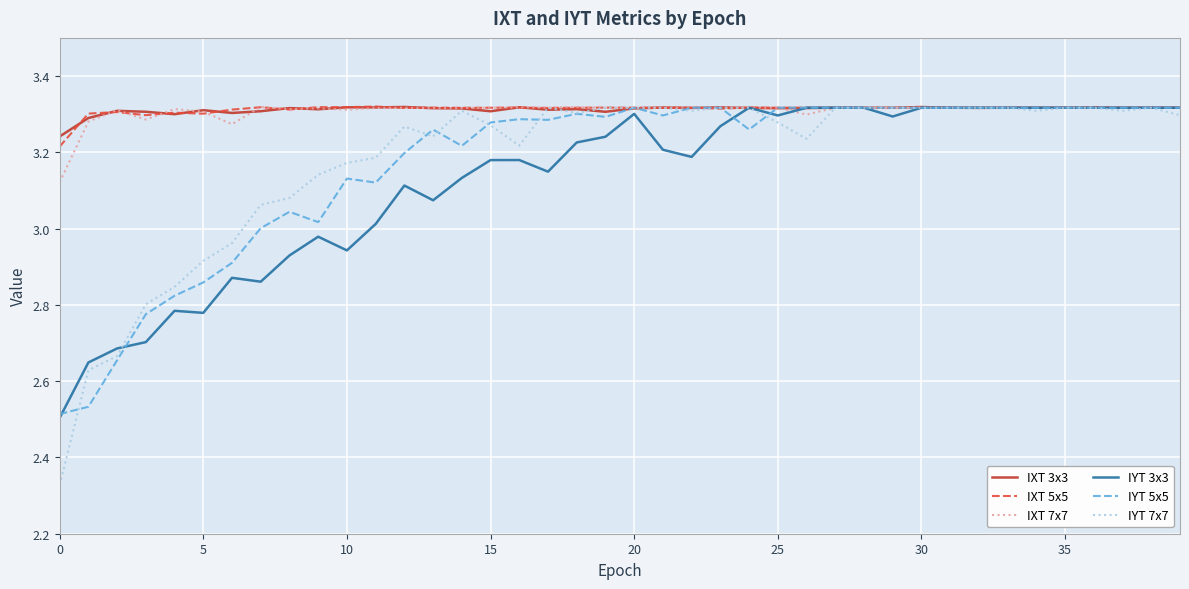

Which series has the widest spread of values?

IYT 7x7